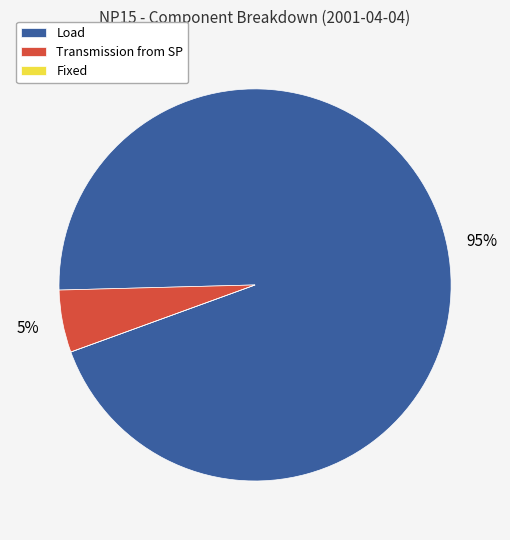

To the nearest percent, what is the difference between the Transmission from SP and Load slice percentages?

90%